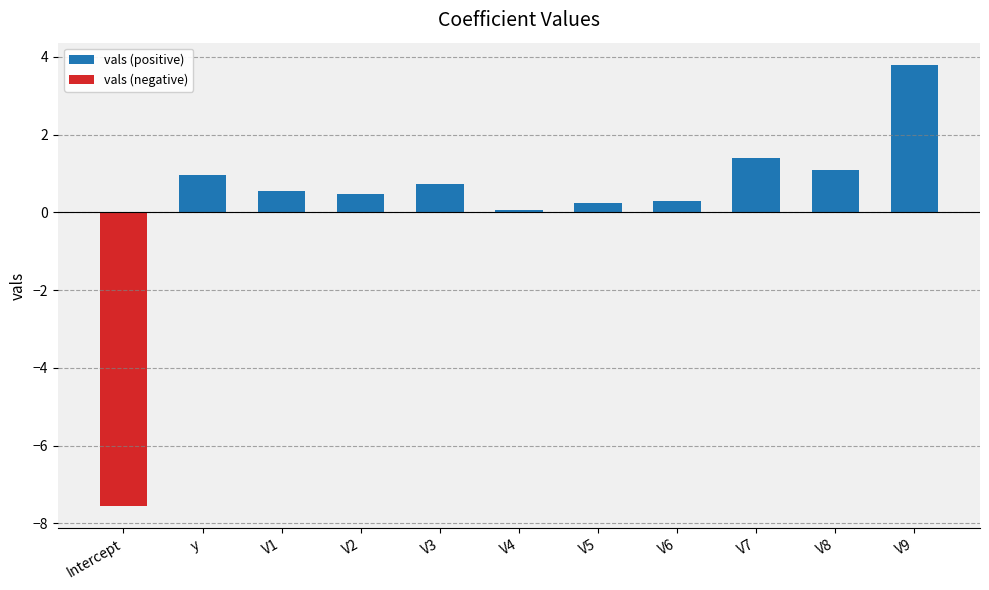

At how many categories does at least one series exceed 2?

1